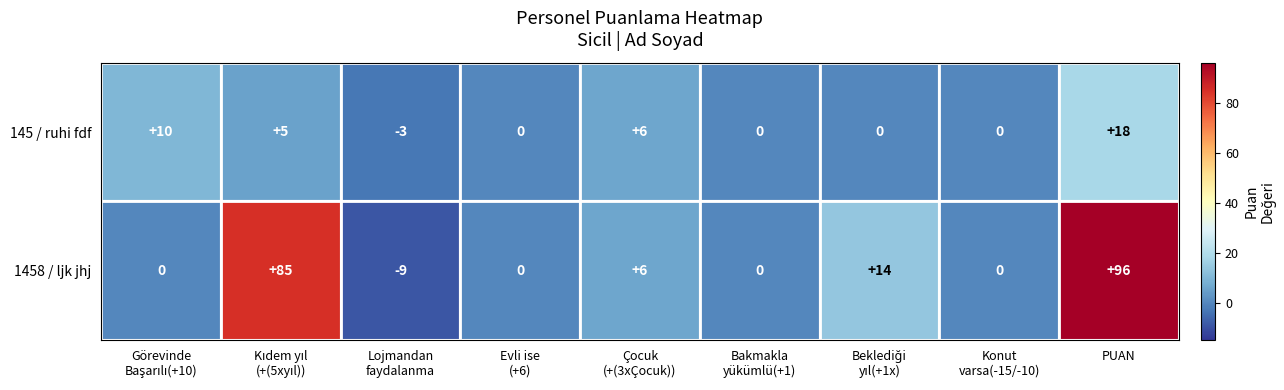

What is the difference between the maximum and minimum values in the 1458 / ljk jhj series?

105